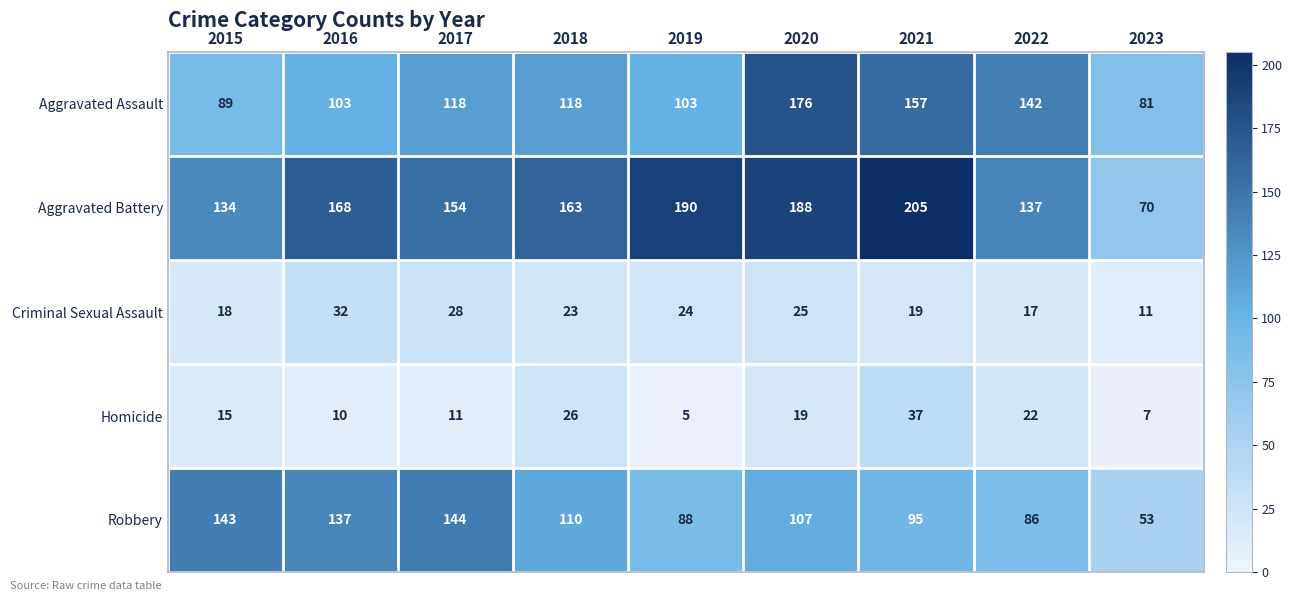

What is the difference between the Homicide values at 2019 and 2017?

6